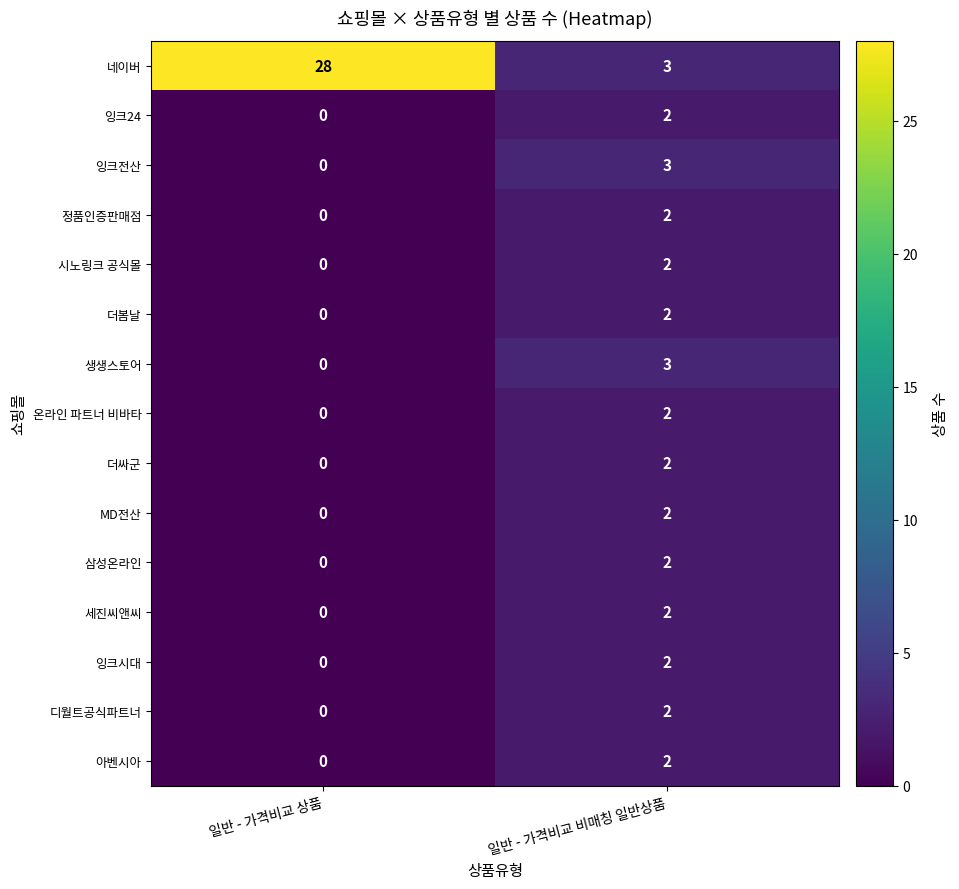

What is the maximum value shown in the chart?

28